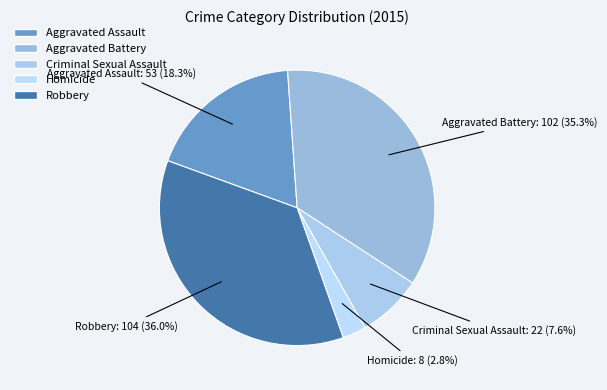

Between Robbery and Criminal Sexual Assault, which is larger?

Robbery